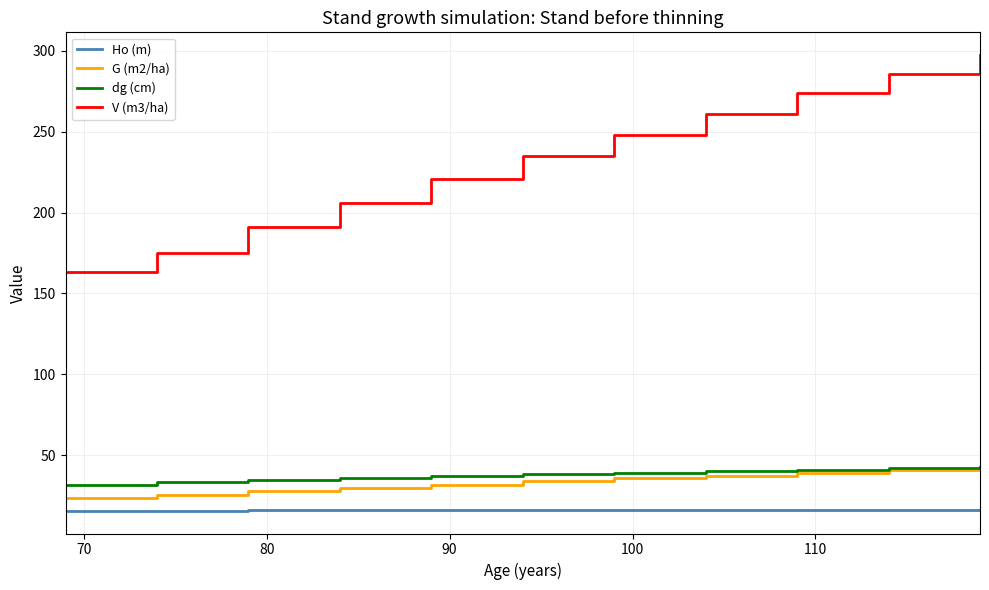

True or false: V (m3/ha) and dg (cm) cross at least once.

False